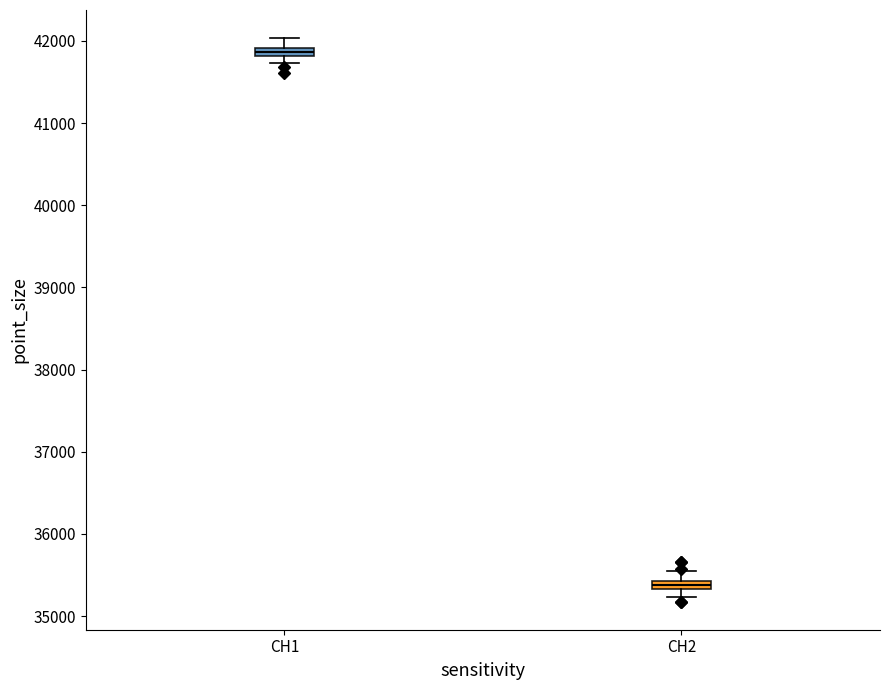

Which box has the lowest median line?

CH2